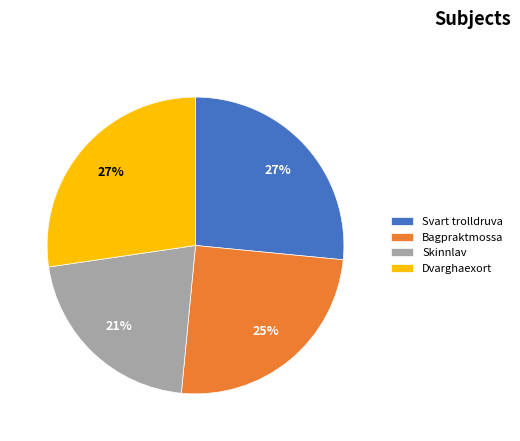

Does any single category account for the majority?

No